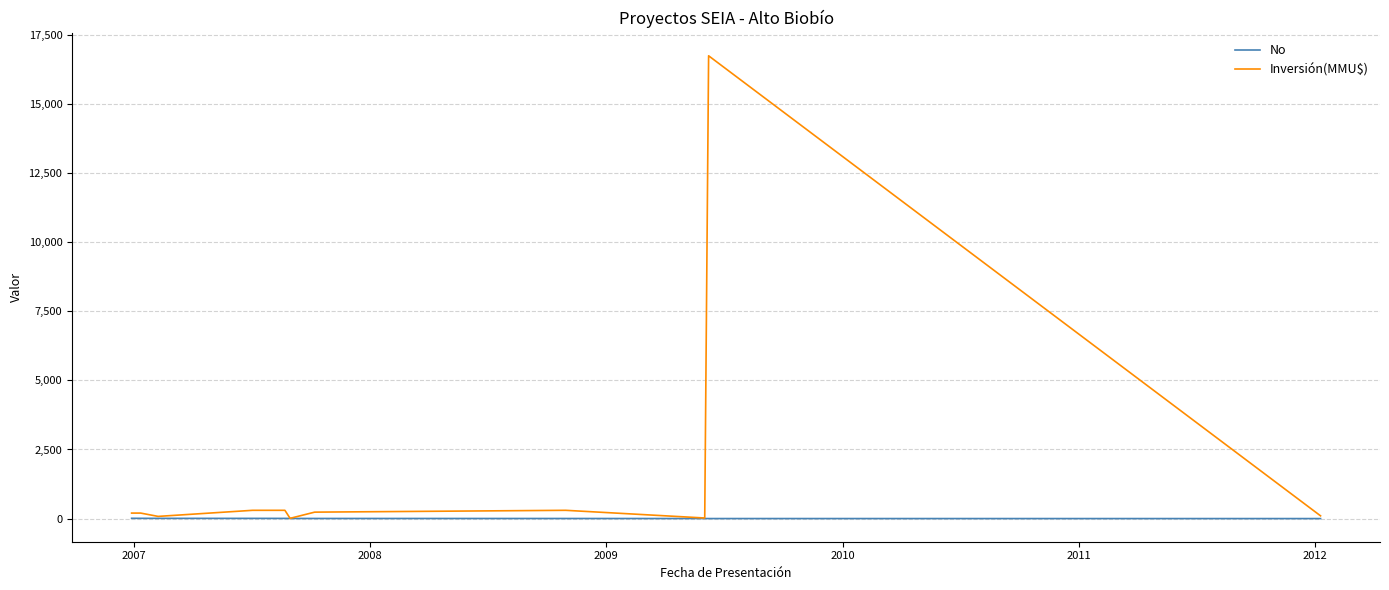

Which series has the largest total across all categories?

Inversión(MMU$)